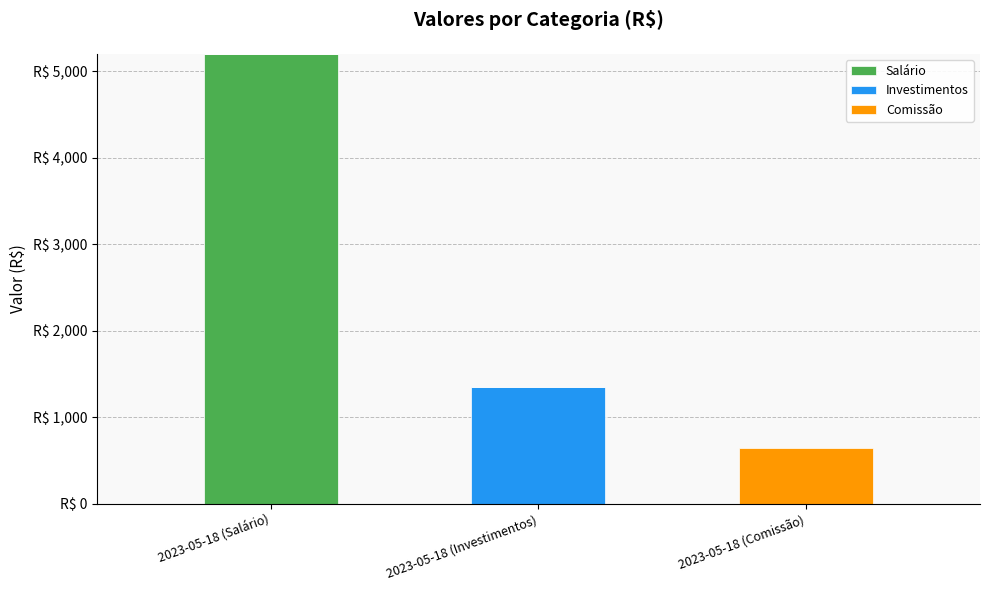

What are all the series names shown in the legend?

Salário, Investimentos, Comissão